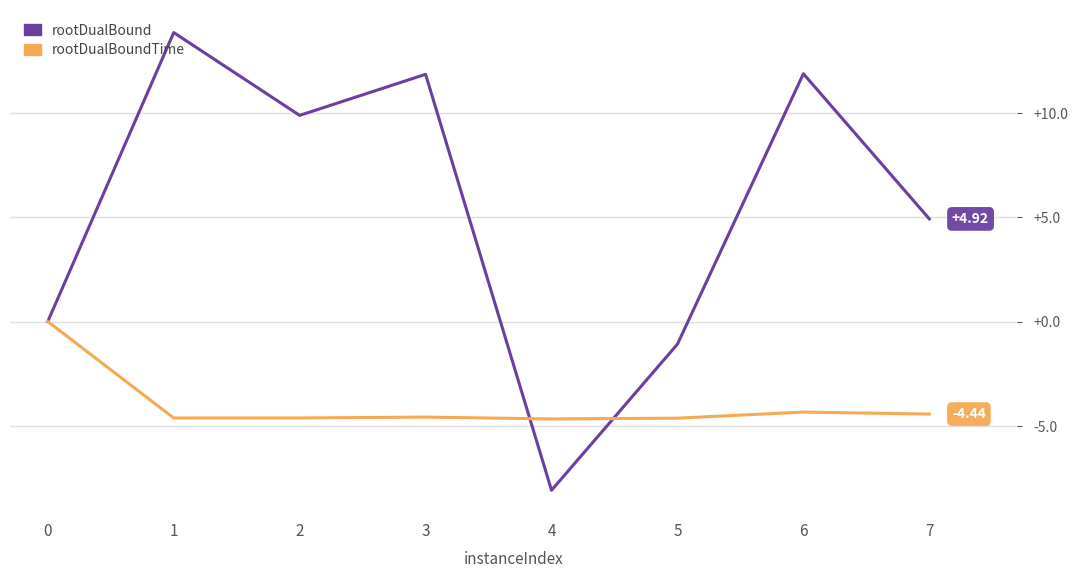

Rank the series at 4 from highest to lowest value.

rootDualBoundTime, rootDualBound